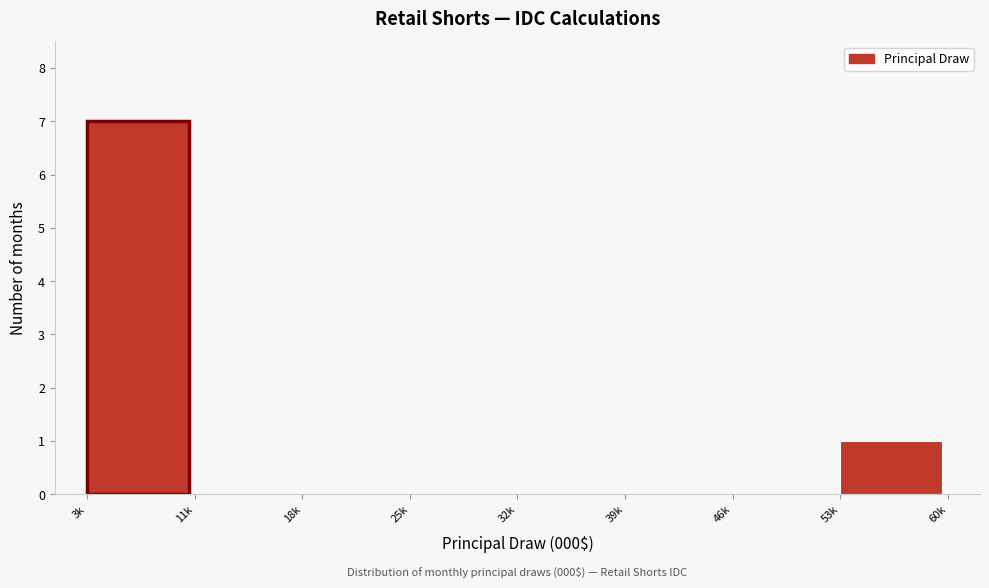

Reading left to right, extract all data points from this chart.

3k=7	11k=0	18k=0	25k=0	32k=0	39k=0	46k=0	53k=1